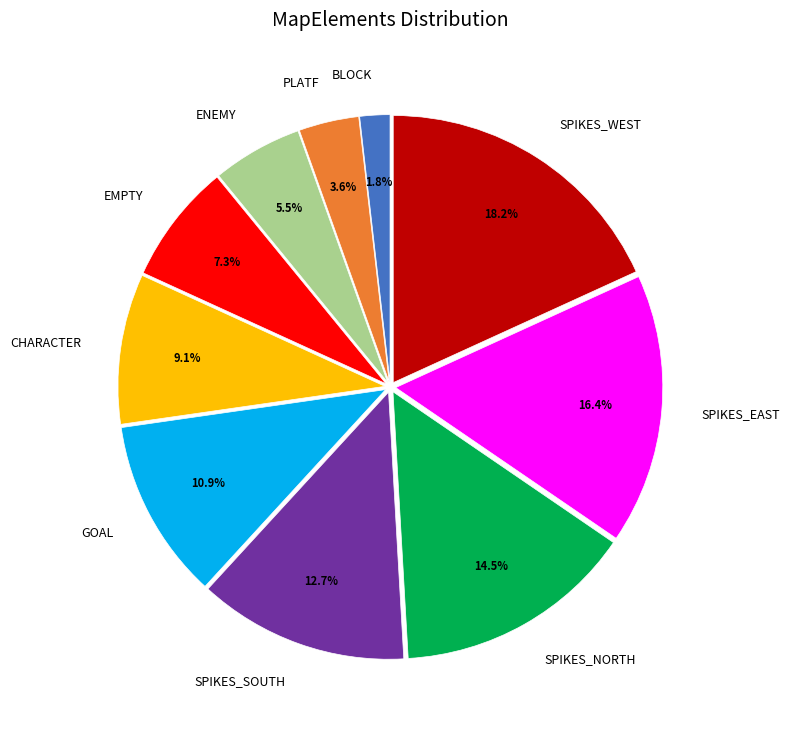

To the nearest percent, what is the difference between the BLOCK and SPIKES_EAST slice percentages?

15%